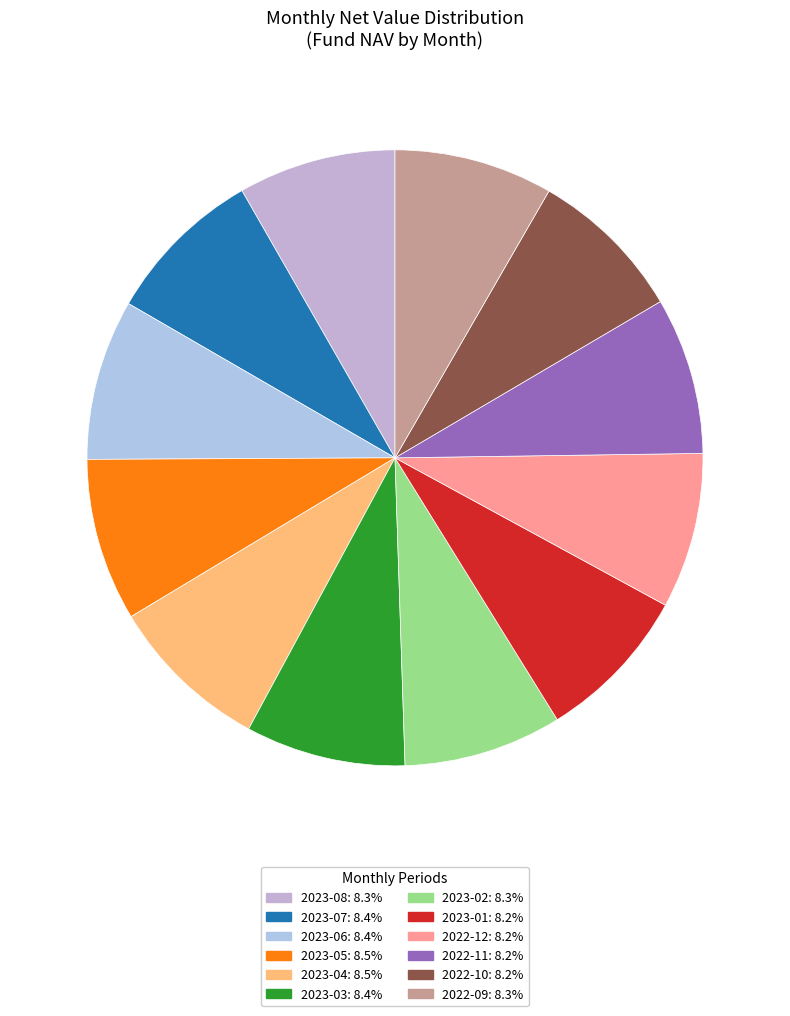

Which category has the smallest portion of the pie?

2022-12